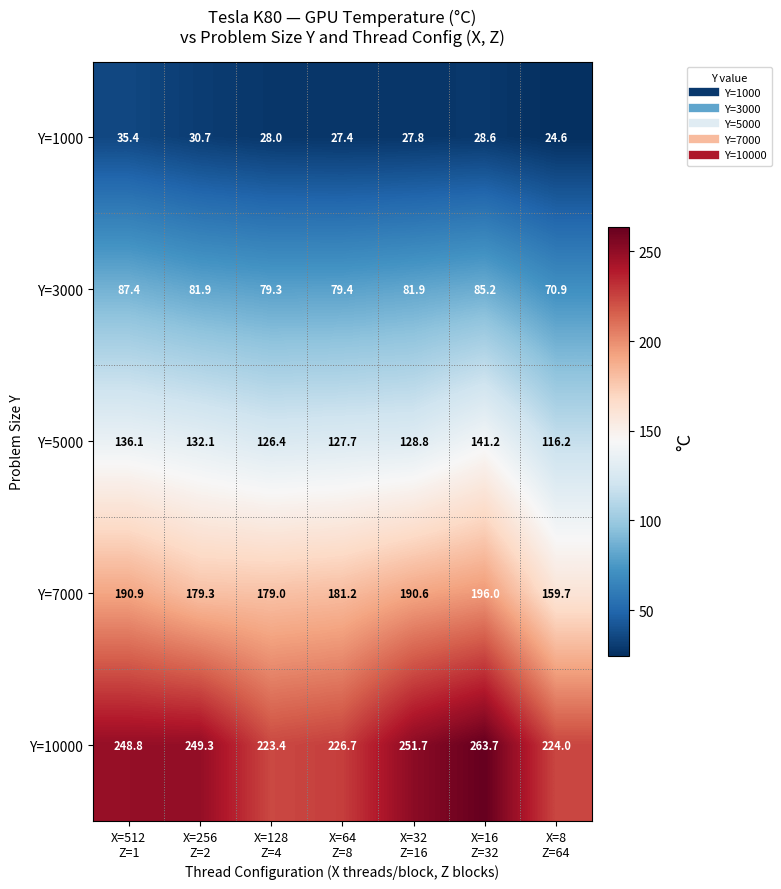

At how many categories does at least one series exceed 140?

7